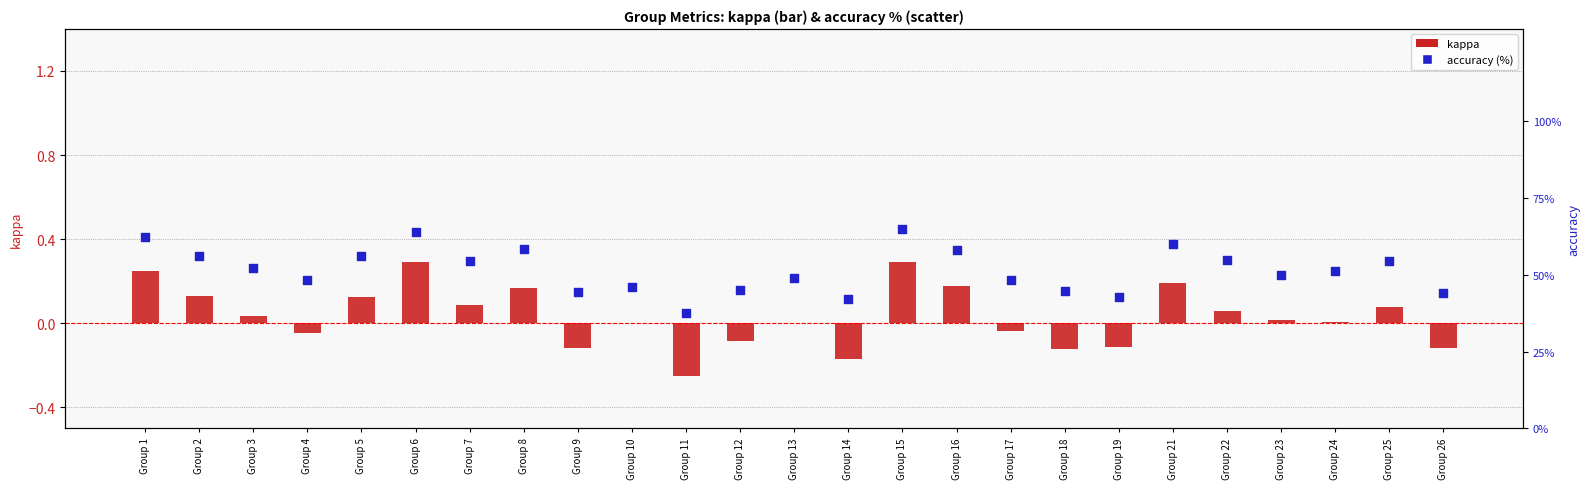

What are all the series names shown in the legend?

kappa, accuracy (%)